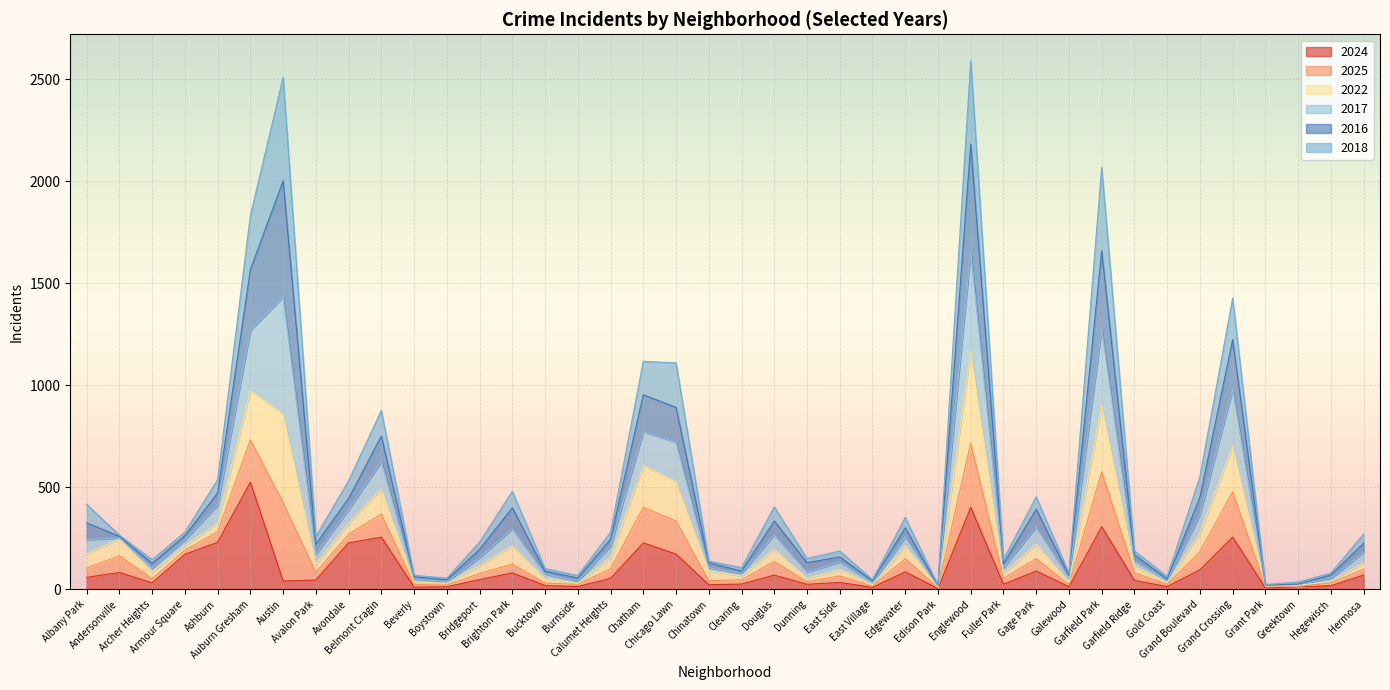

What is the highest value of the 2024 series?

524